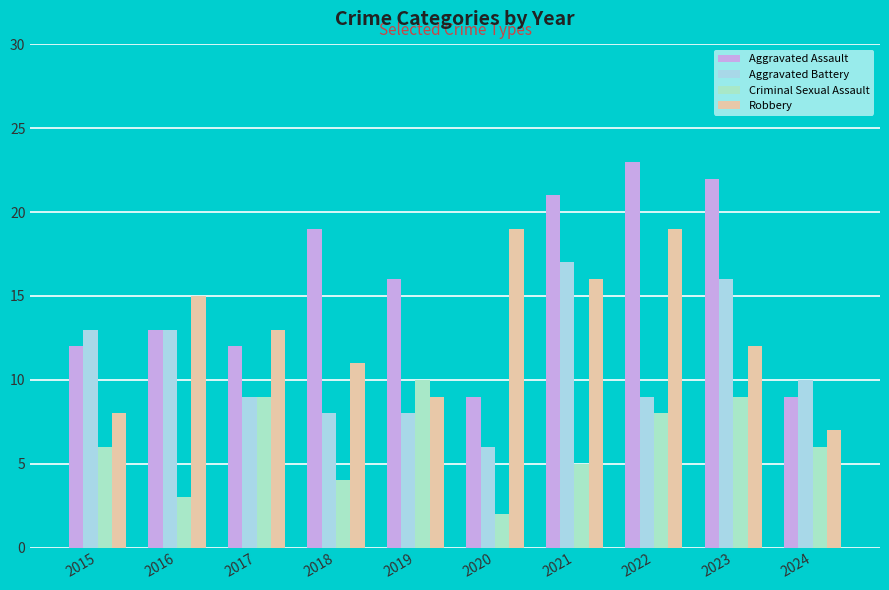

What is the sum of the Criminal Sexual Assault values at 2018 and 2021?

9